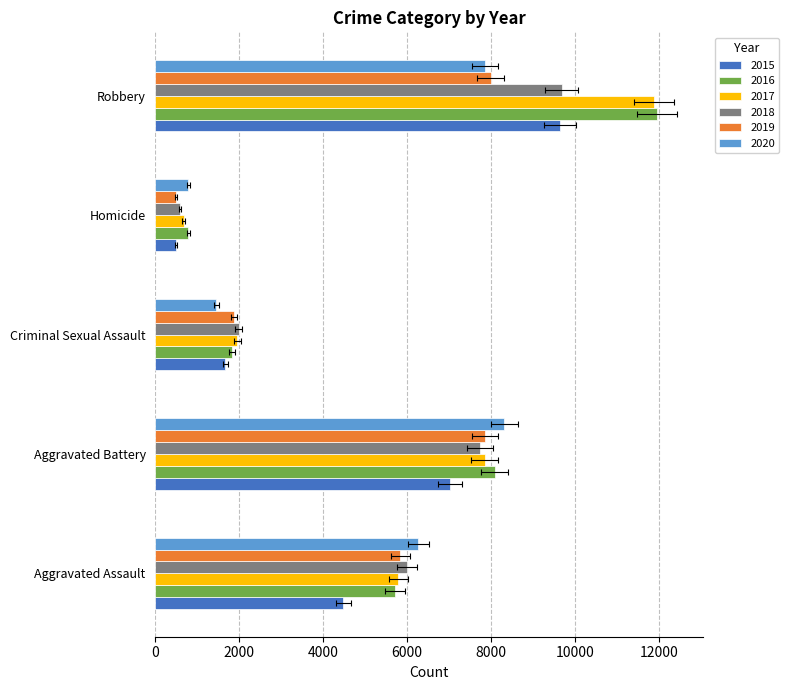

Reading left to right, list all the values displayed in this chart.

2015: Aggravated Assault=4480	Aggravated Battery=7018	Criminal Sexual Assault=1671	Homicide=496	Robbery=9638
2016: Aggravated Assault=5712	Aggravated Battery=8085	Criminal Sexual Assault=1820	Homicide=786	Robbery=11960
2017: Aggravated Assault=5793	Aggravated Battery=7845	Criminal Sexual Assault=1951	Homicide=672	Robbery=11880
2018: Aggravated Assault=6001	Aggravated Battery=7734	Criminal Sexual Assault=1985	Homicide=589	Robbery=9680
2019: Aggravated Assault=5841	Aggravated Battery=7857	Criminal Sexual Assault=1880	Homicide=498	Robbery=7994
2020: Aggravated Assault=6263	Aggravated Battery=8319	Criminal Sexual Assault=1457	Homicide=787	Robbery=7855